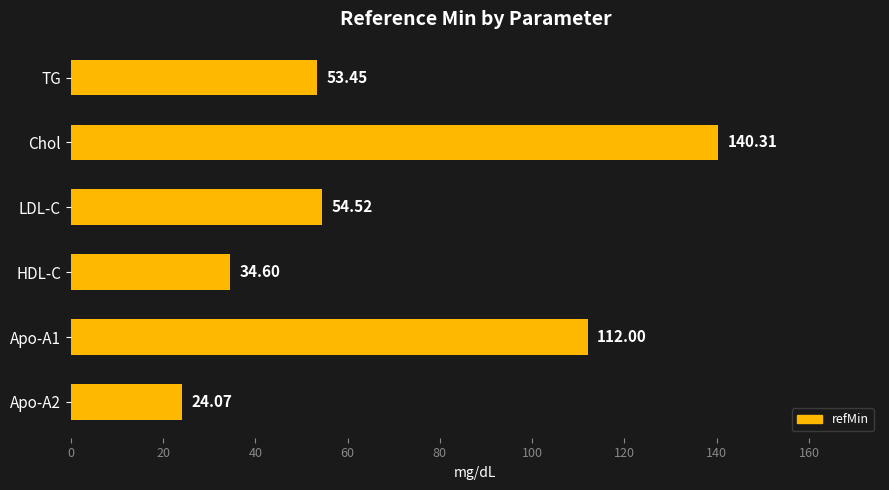

Where is the data nearest to the value 82?

LDL-C